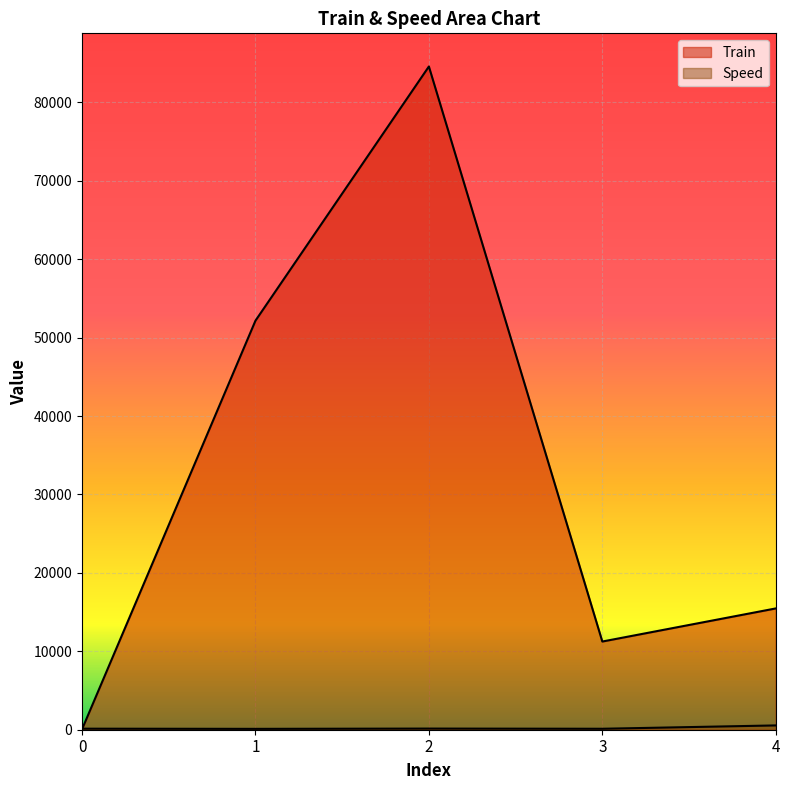

Is the value of Speed at 3 greater than the value of Train at 0?

Yes